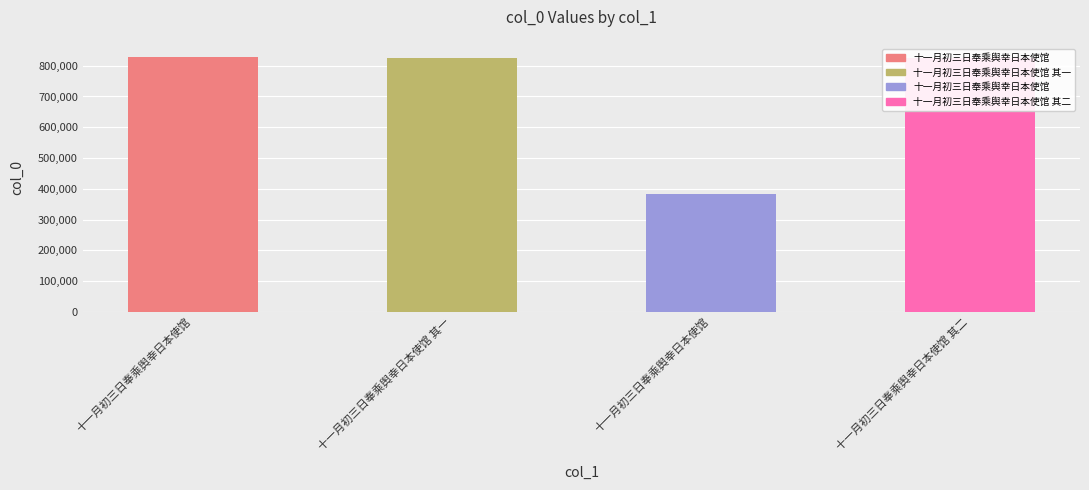

How many bars are there in total?

4